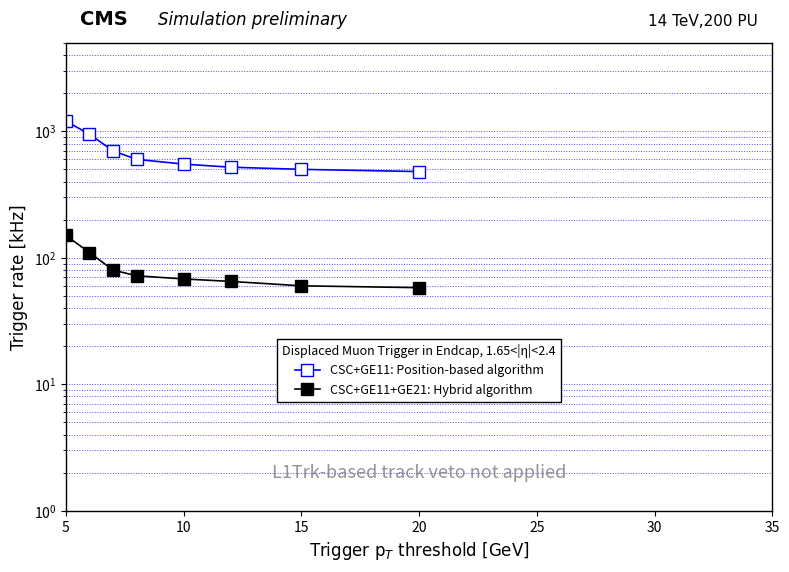

How many values in the CSC+GE11: Position-based algorithm series are below 600?

4